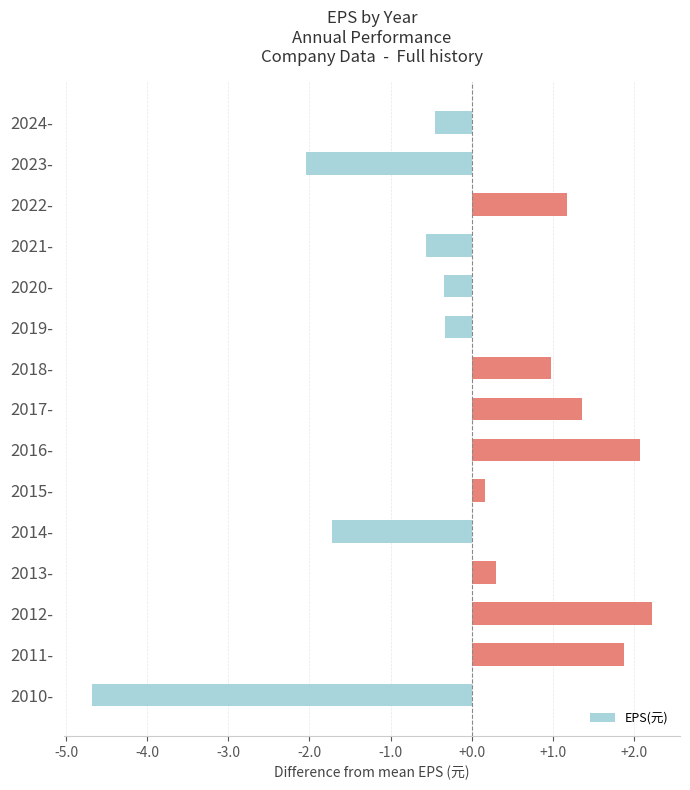

What is the maximum value shown in the chart?

2.2